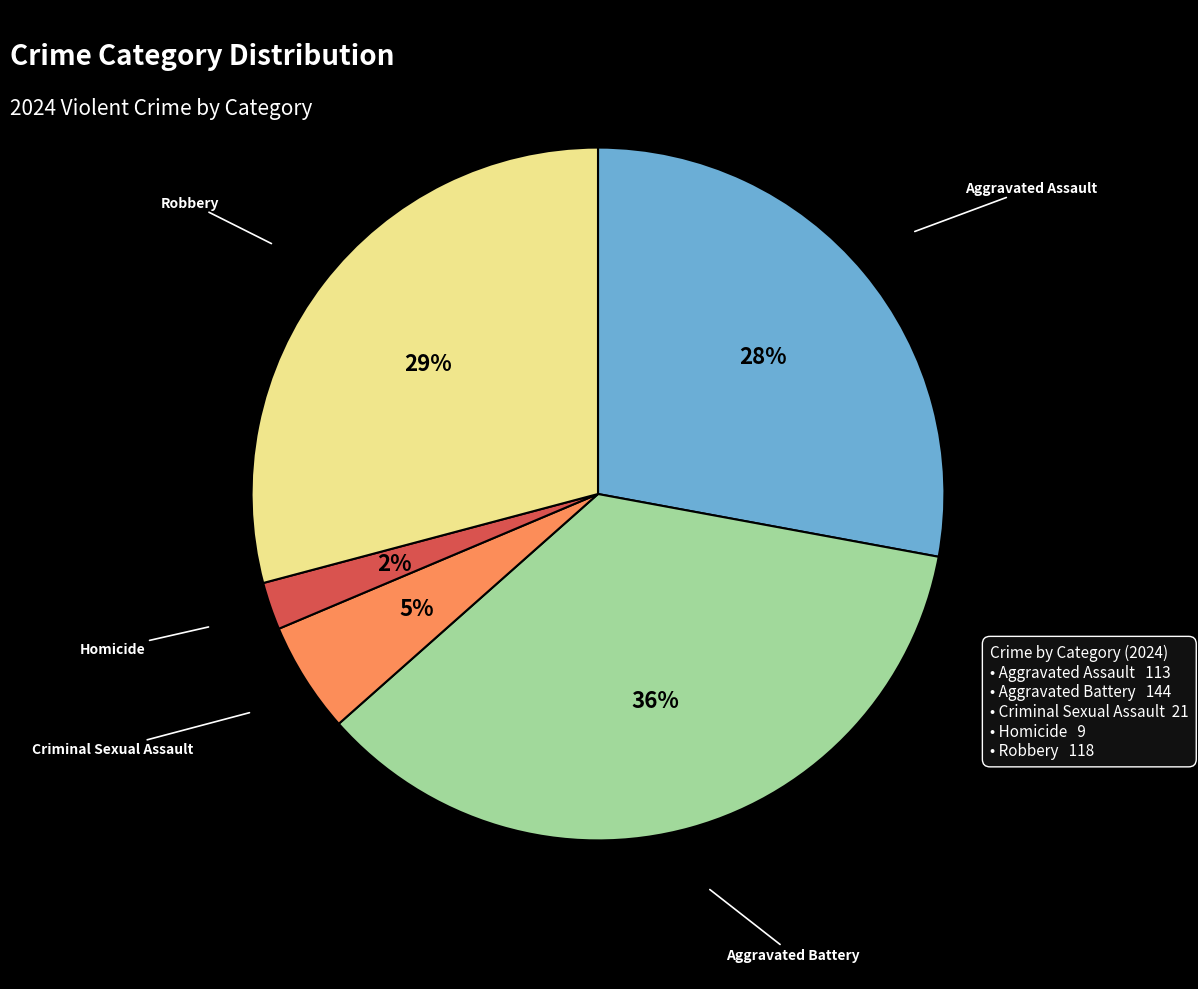

Count the number of slices in the pie.

5